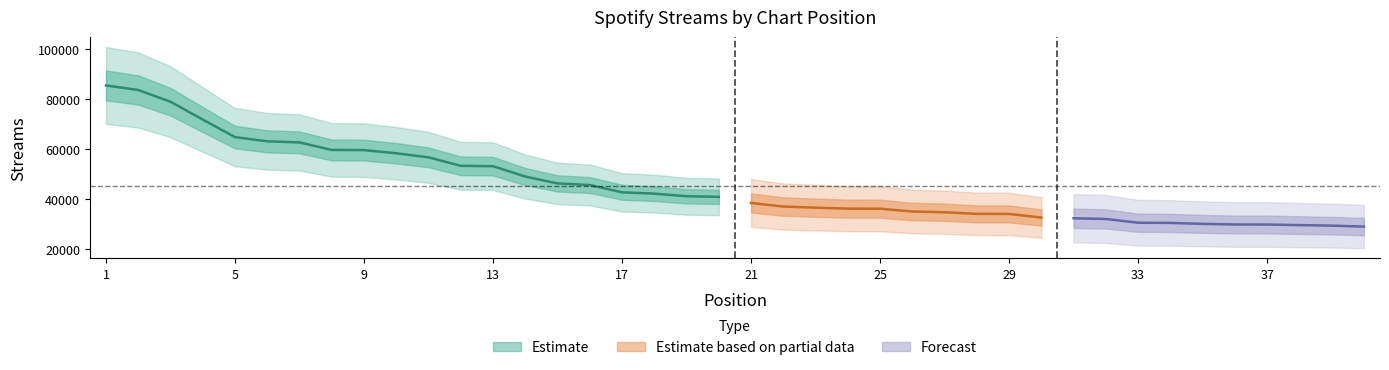

How many categories are shown in the chart?

40